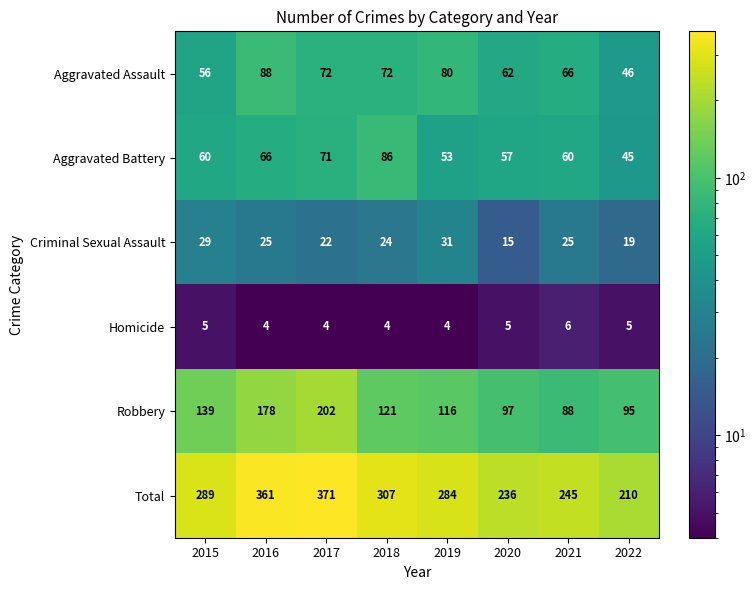

What is the total value across all series at 2018?

614